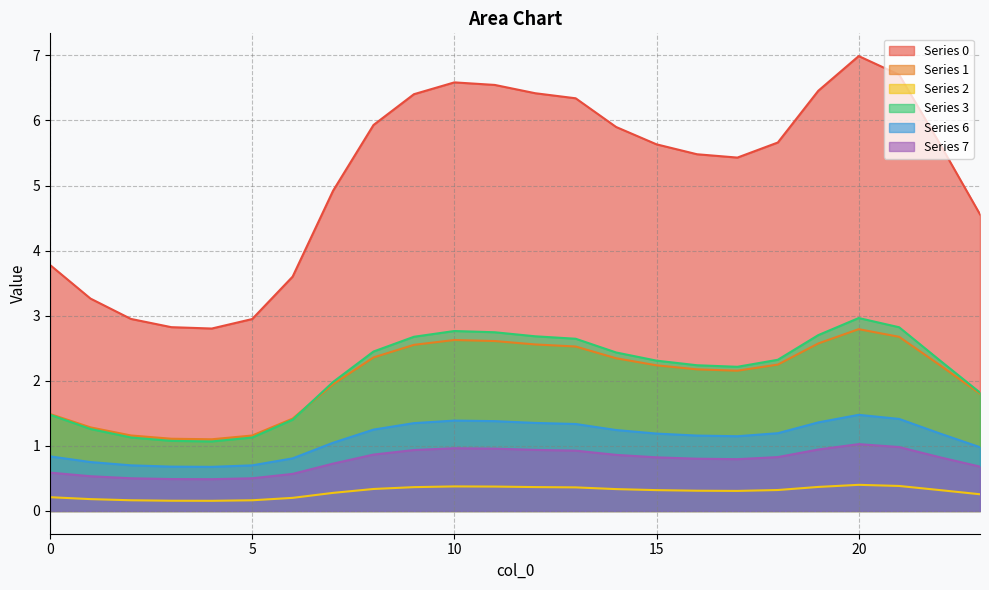

What is the total value across all series at 3?

6.3